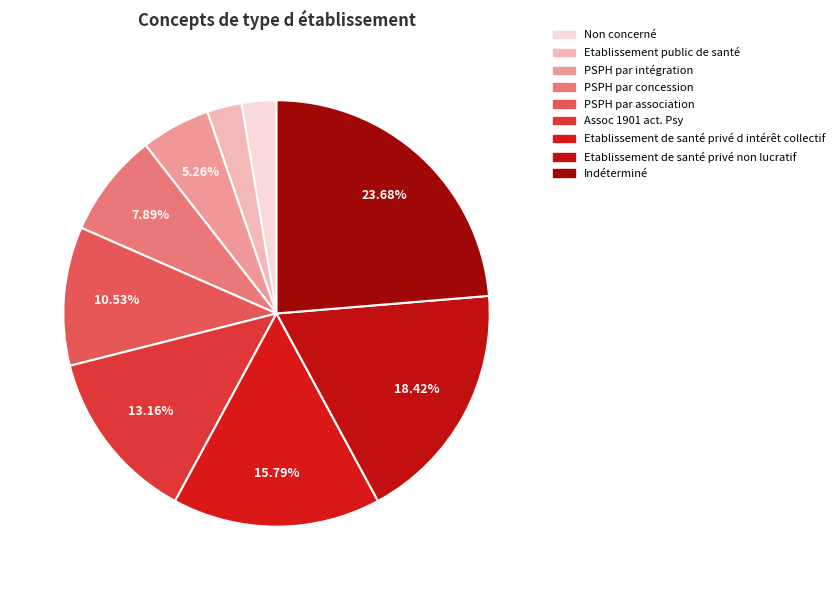

How many segments does this pie chart have?

9